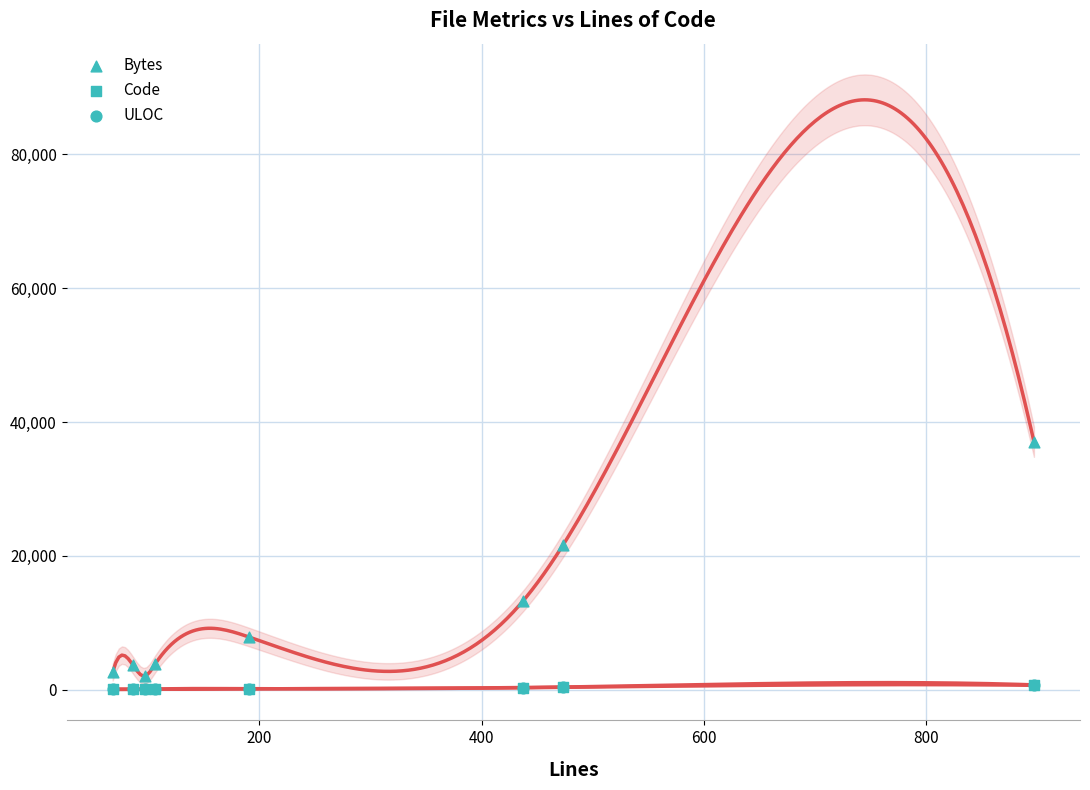

Which series reaches the minimum Y coordinate?

Code